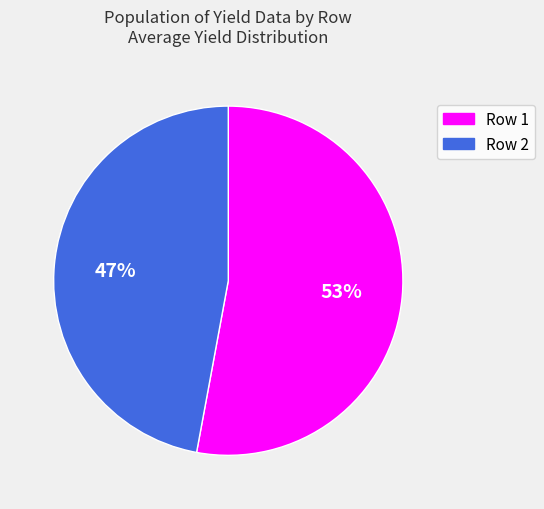

How many segments does this pie chart have?

2